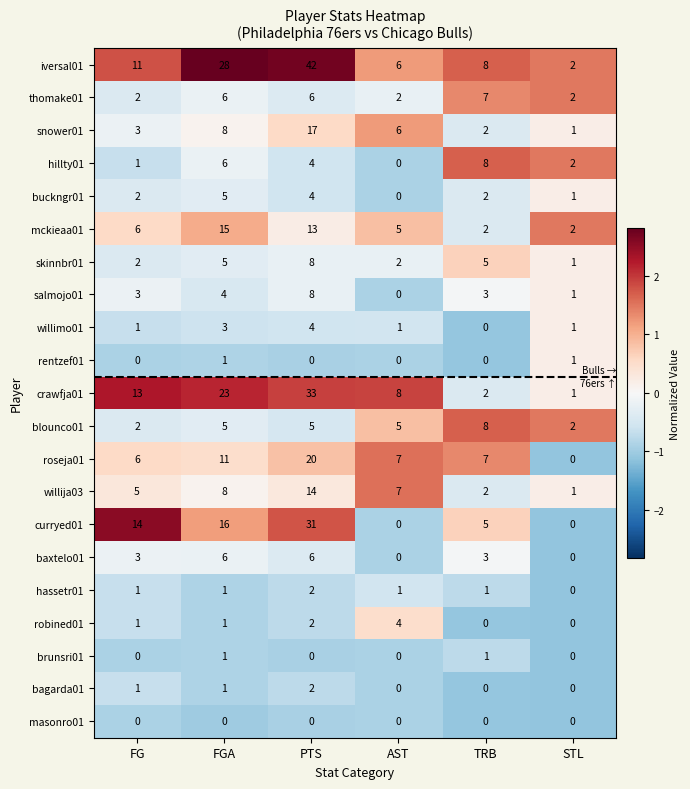

At which category is the sum across all series the highest?

PTS